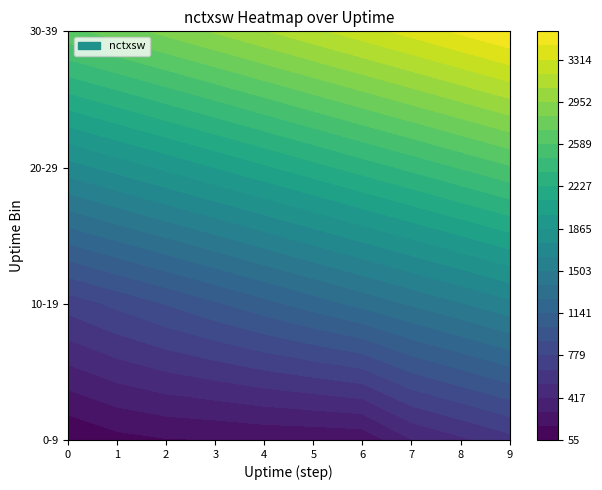

At which category is the sum across all series the highest?

9